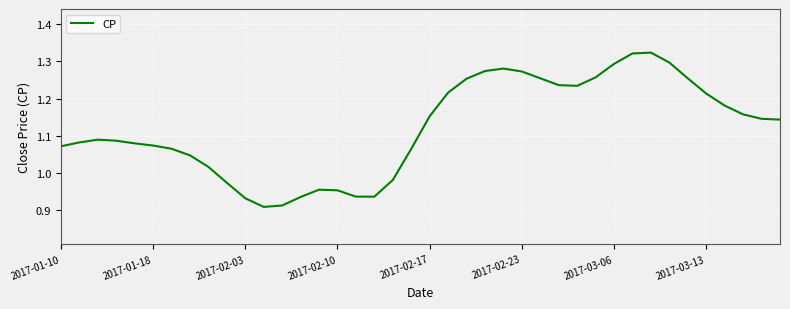

How many points are lower than both their immediate neighbors (excluding endpoints)?

3